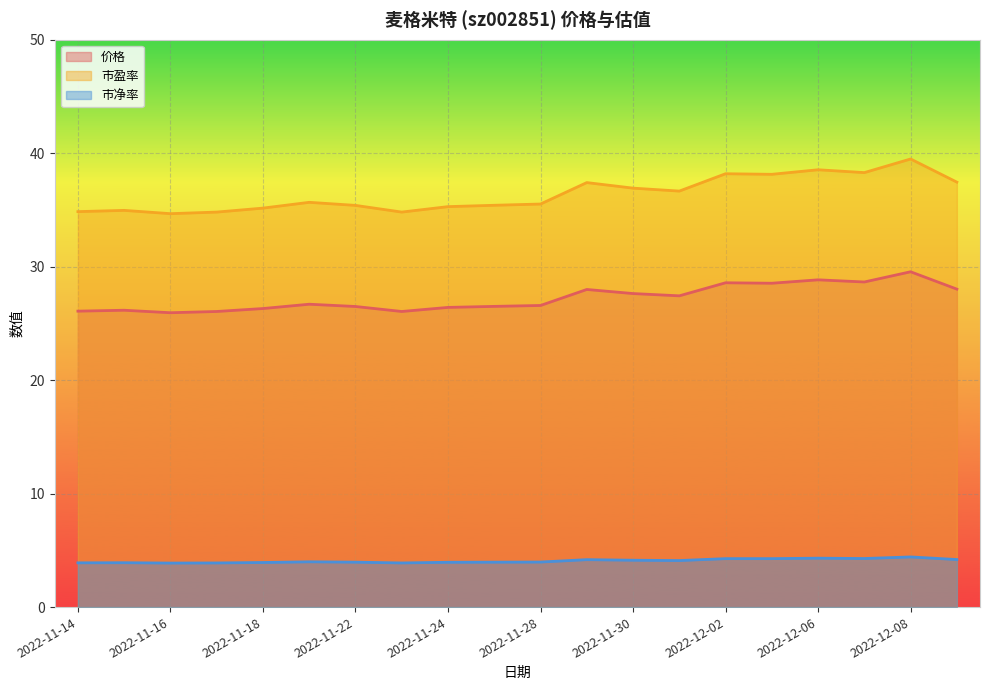

What is the label of the 16th point from the left?

2022-12-05